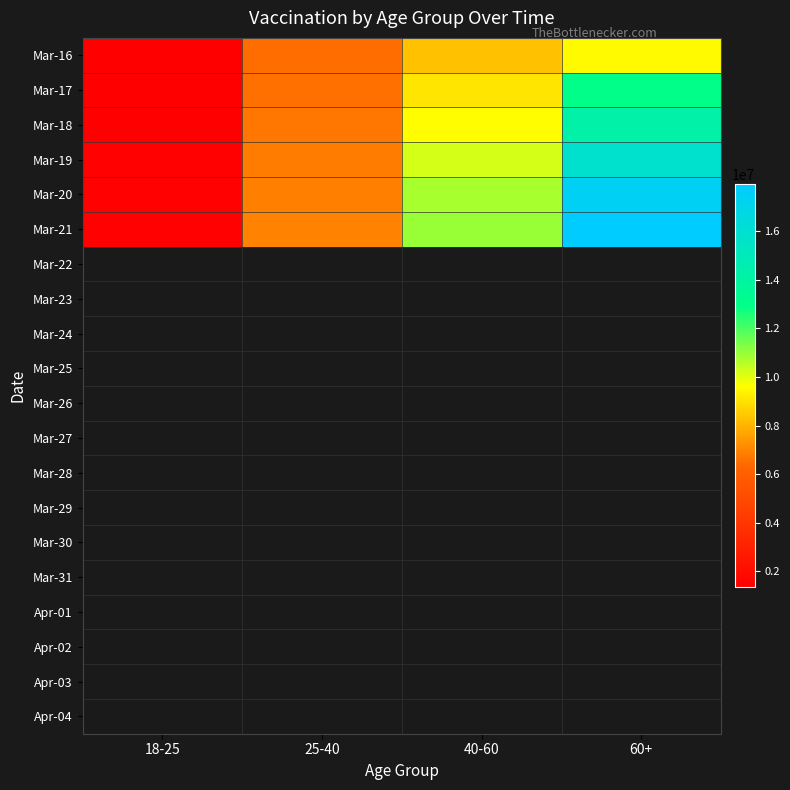

Between 40-60 and 60+, which series saw the biggest shift?

Mar-21